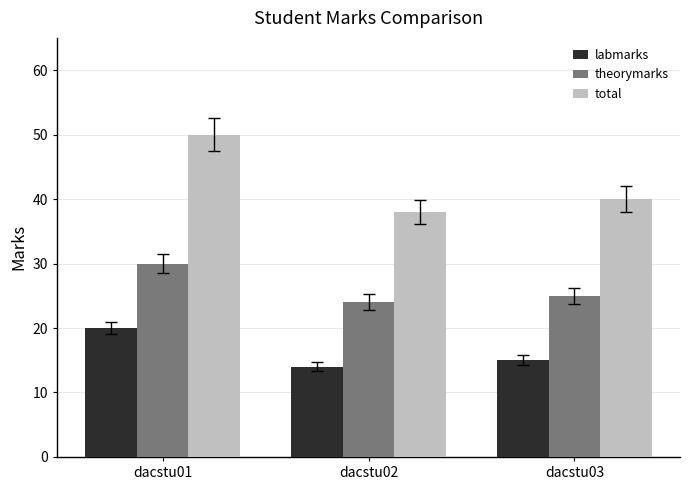

How many bars are there in total?

9